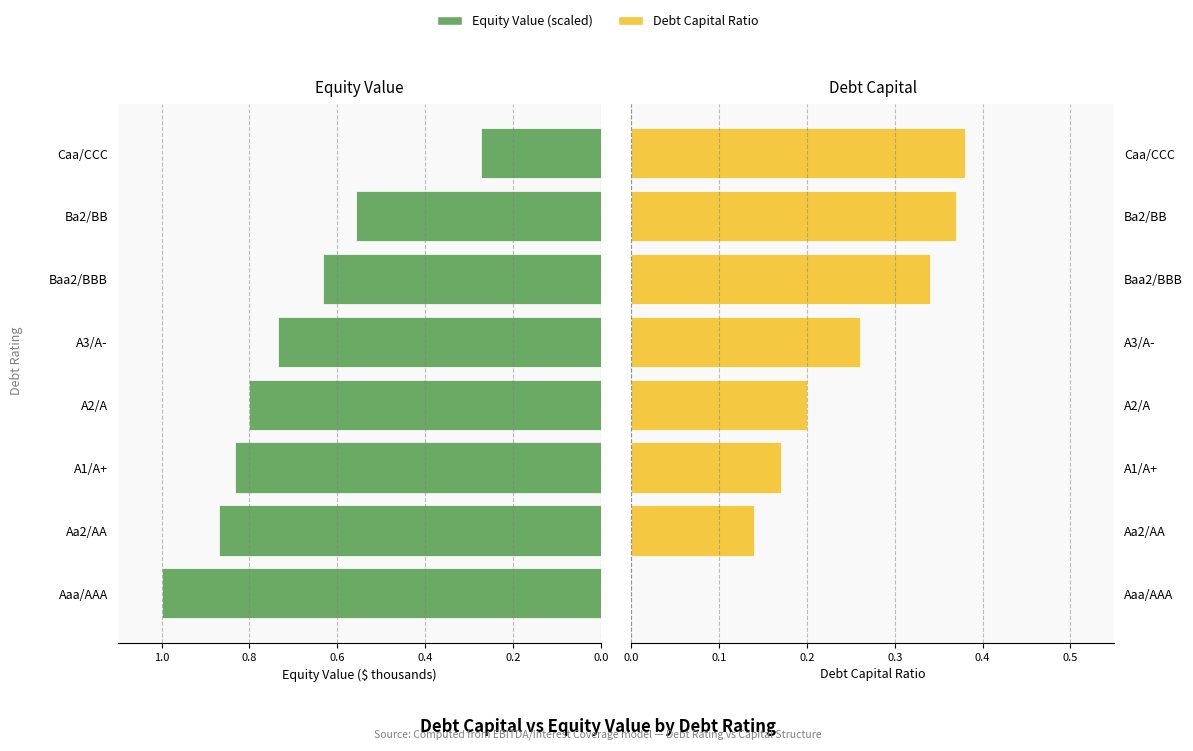

What position from the right is A1/A+?

6